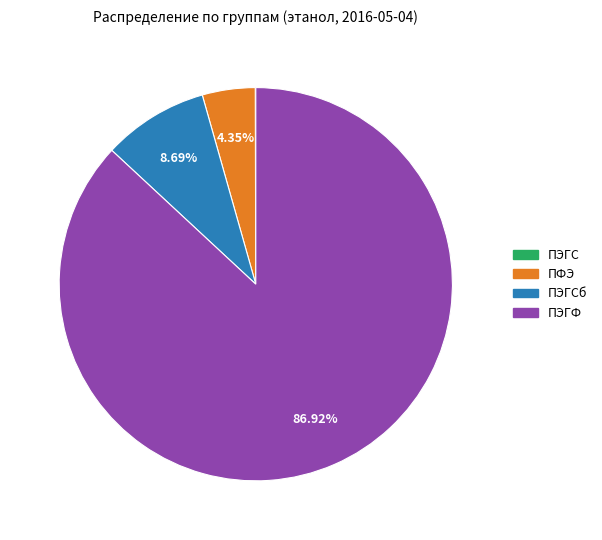

Is there any slice that represents more than half of the pie?

Yes